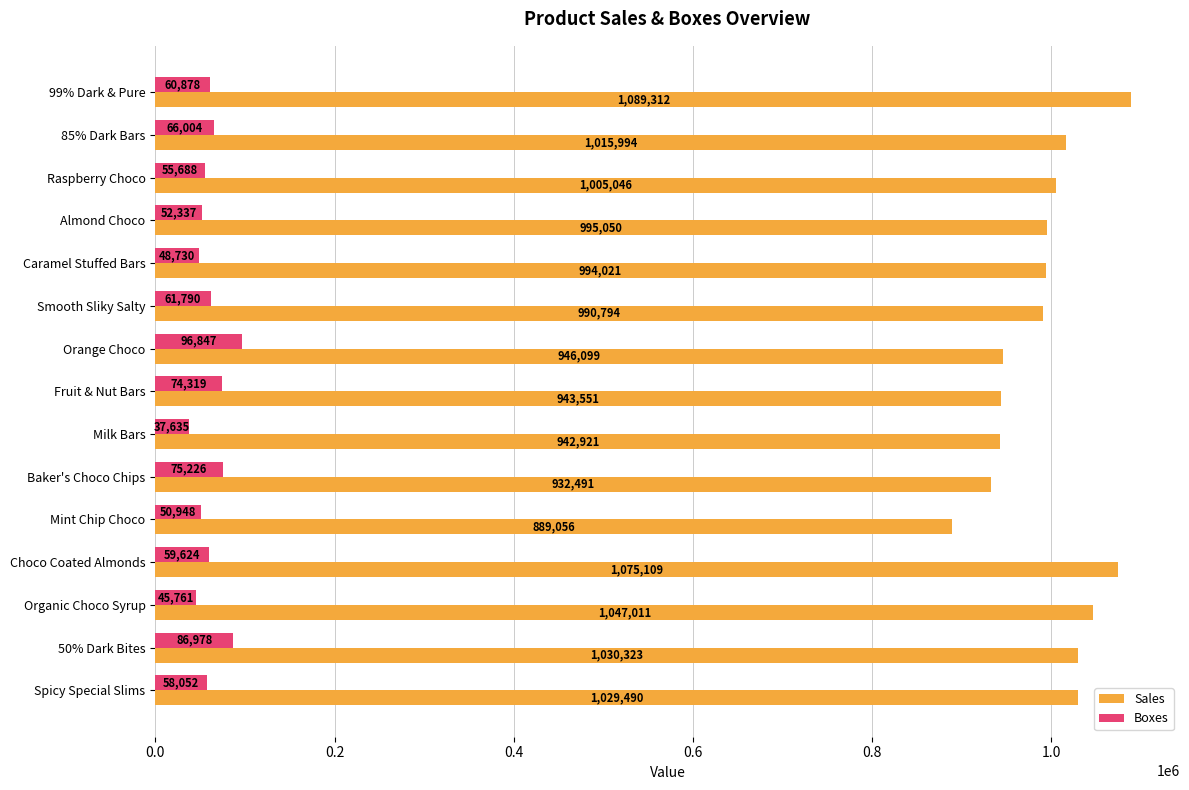

Which series has the largest total across all categories?

Sales